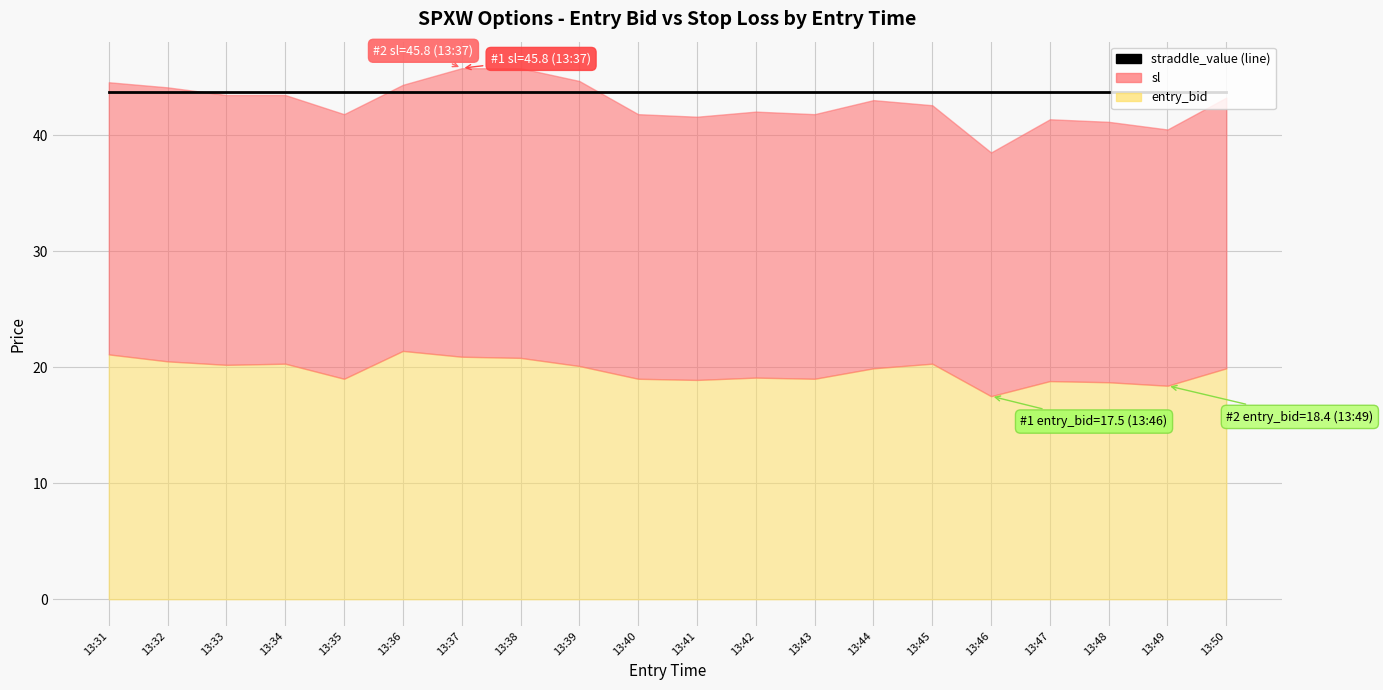

What is the minimum value for entry_bid?

17.5